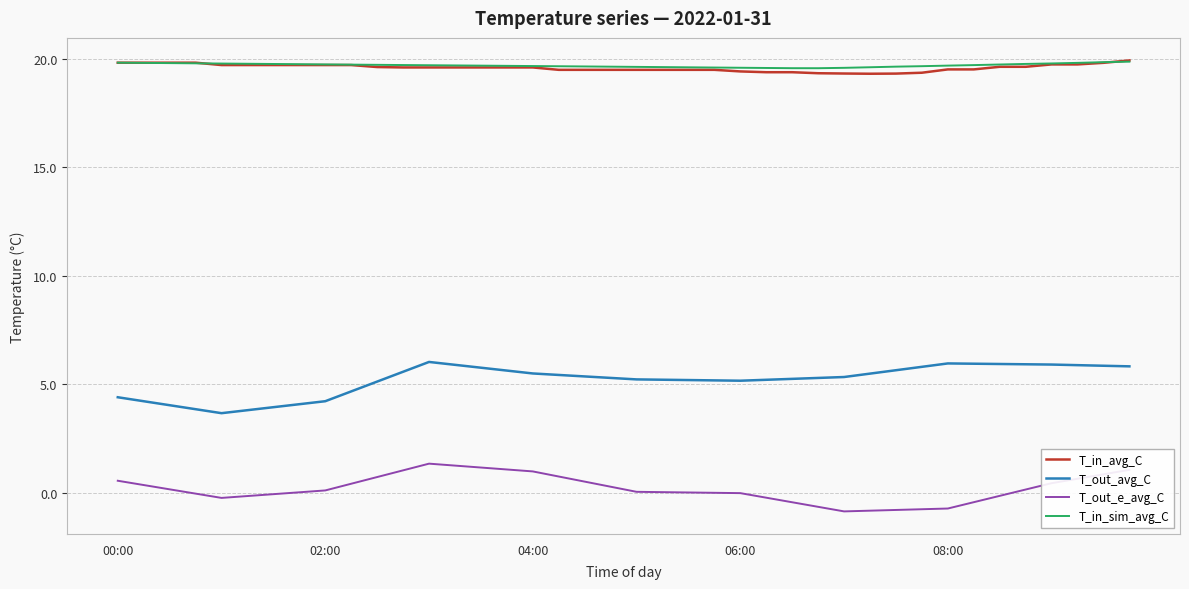

What is the maximum value for T_out_e_avg_C?

1.3